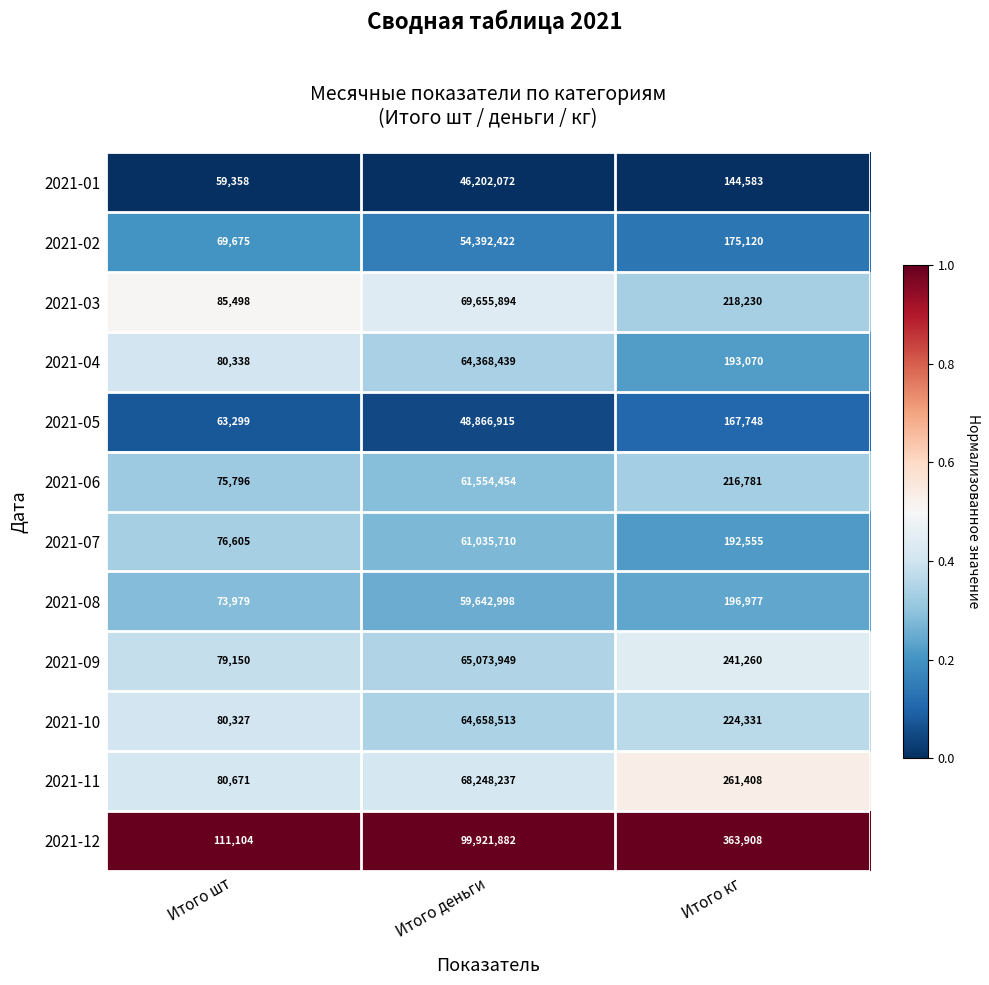

Which category has the lowest value across all series?

Итого шт